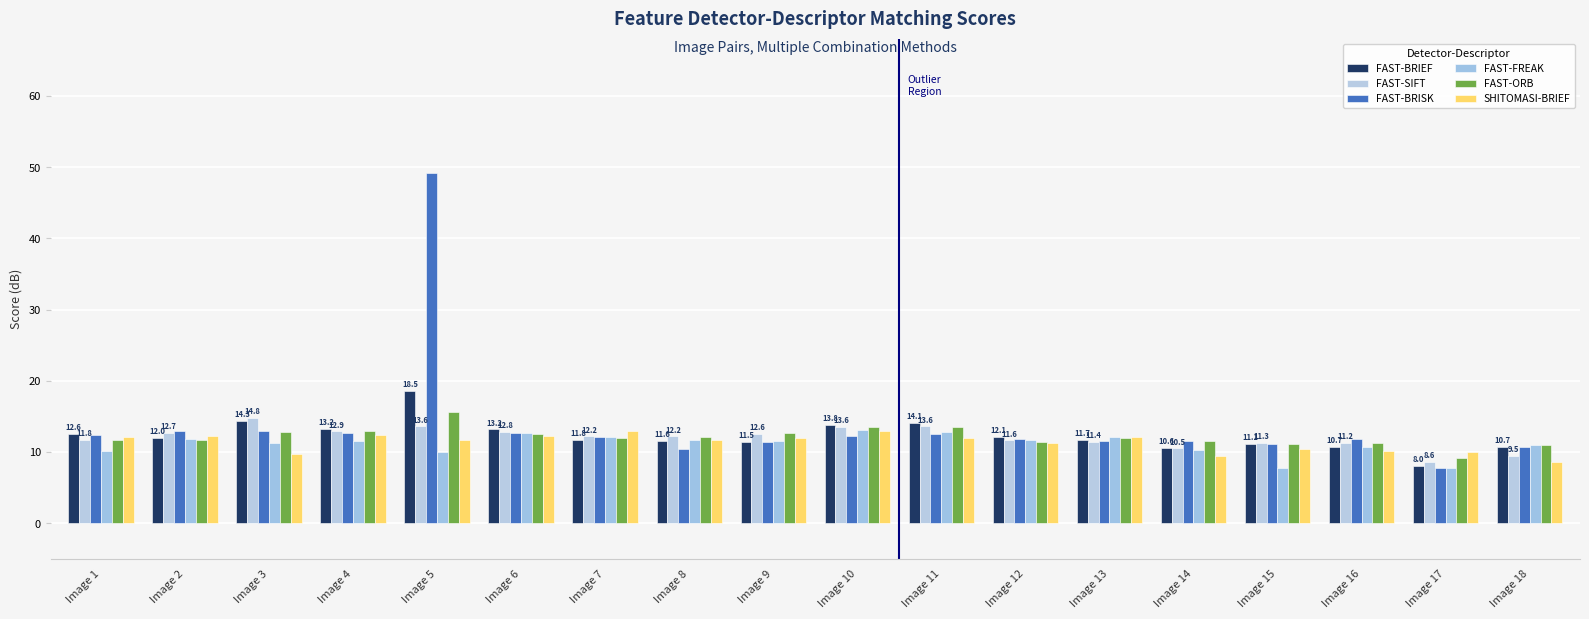

Count the number of categories in the chart.

18